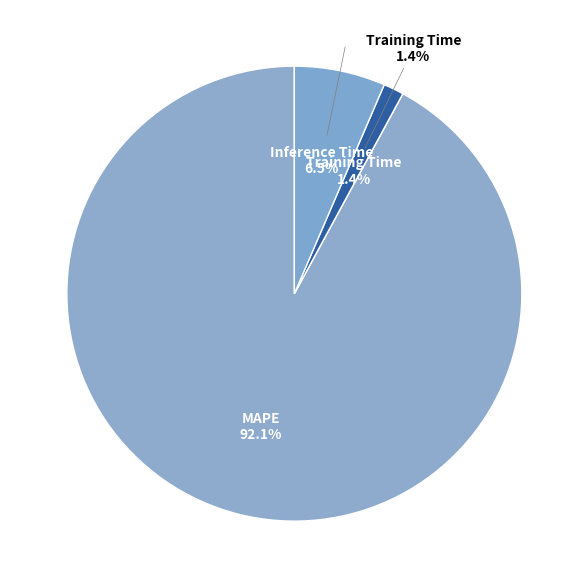

What is the total percentage of MAPE and Training Time?

93.5%